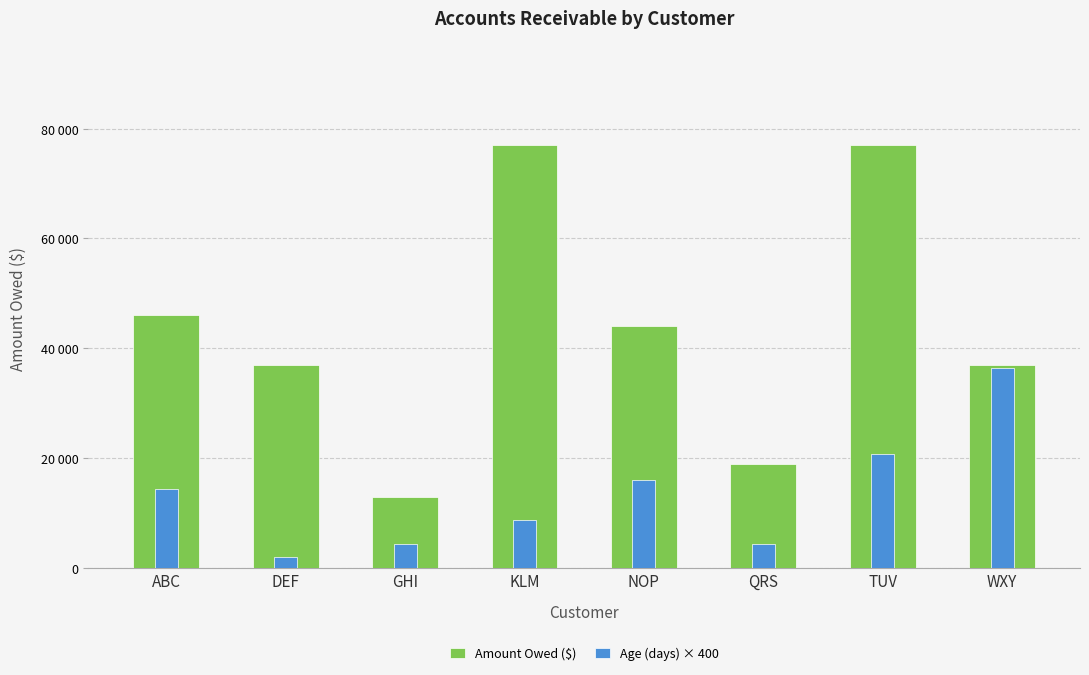

Where is Age (days) × 400 nearest to the value 19200?

TUV